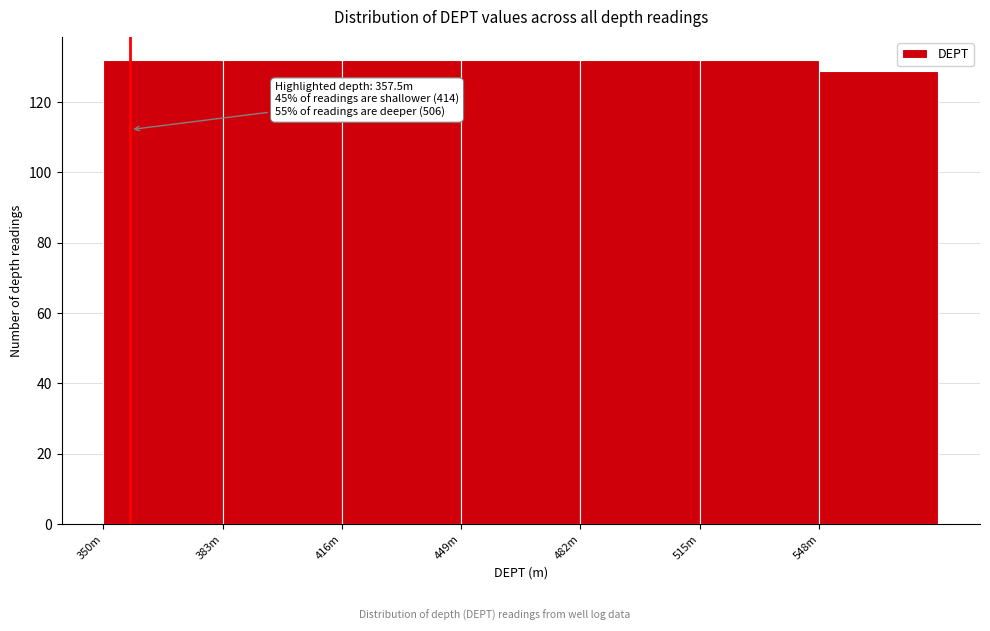

Reading left to right, transcribe all the data shown in this chart.

350m=132	383m=132	416m=132	449m=132	482m=132	515m=132	548m=129